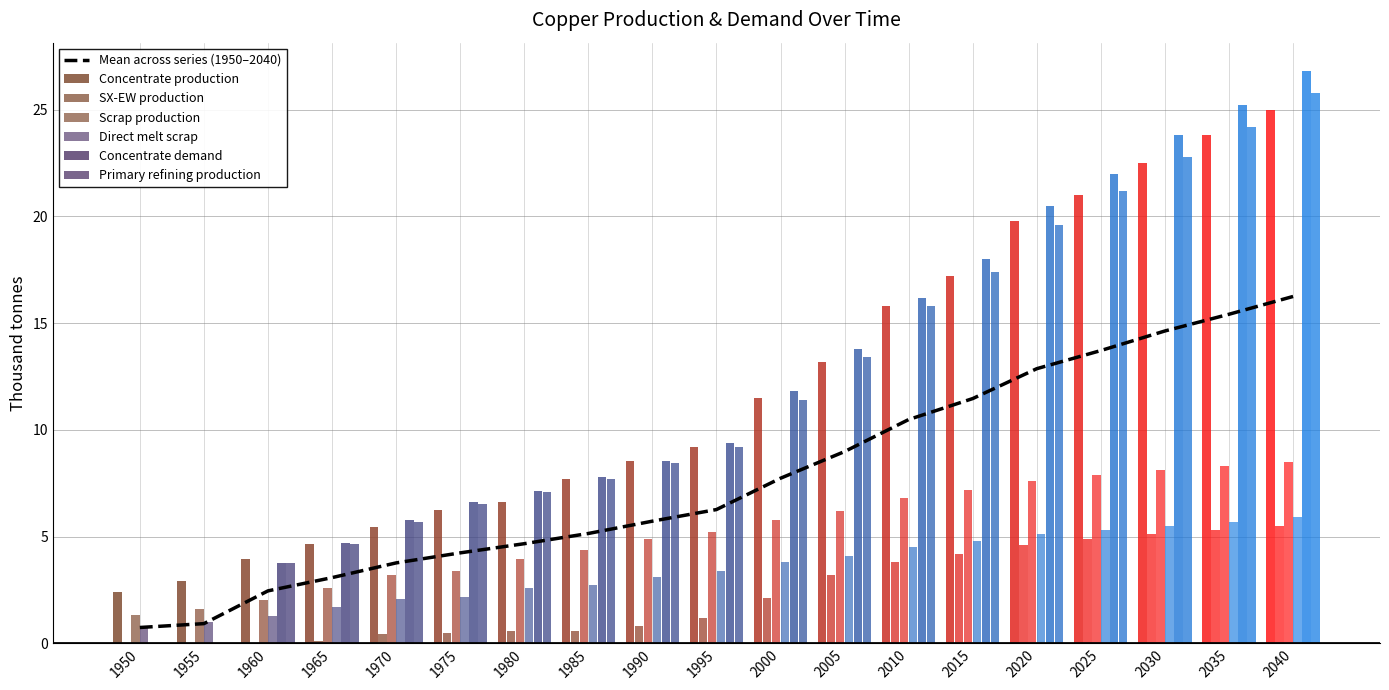

What are all the series names shown in the legend?

Concentrate production, SX-EW production, Scrap production, Direct melt scrap, Concentrate demand, Primary refining production